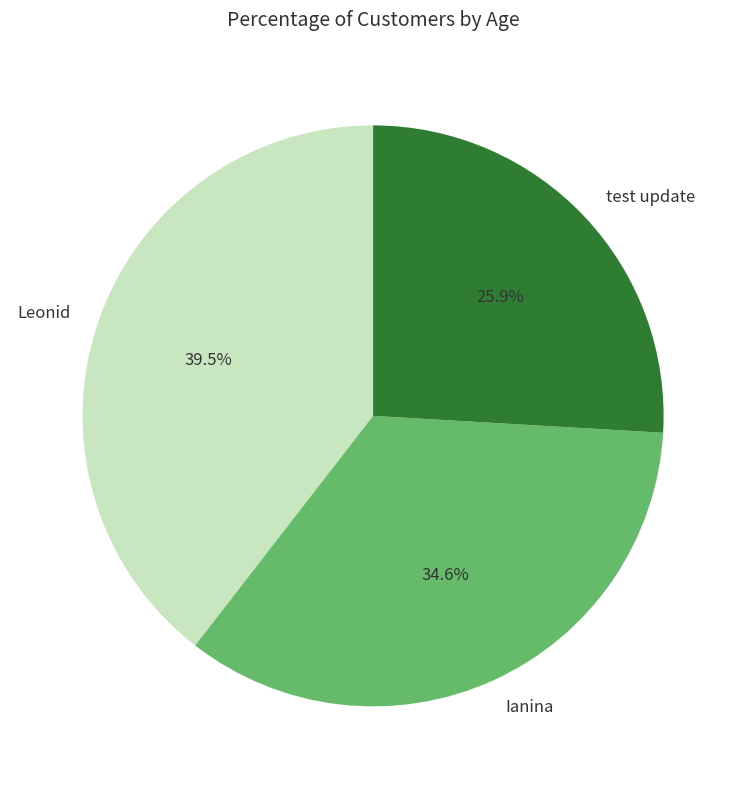

Is the sum of Ianina and test update greater than half?

Yes